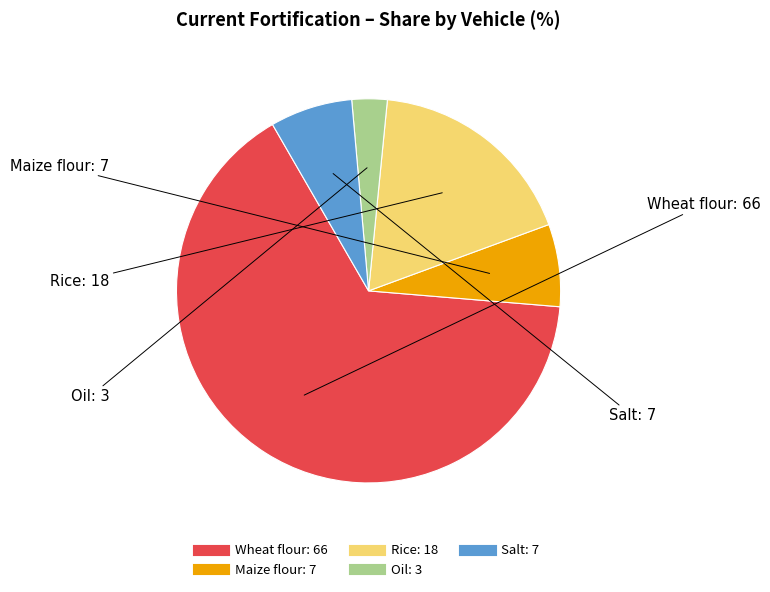

Which has a higher value, Oil or Salt?

Salt